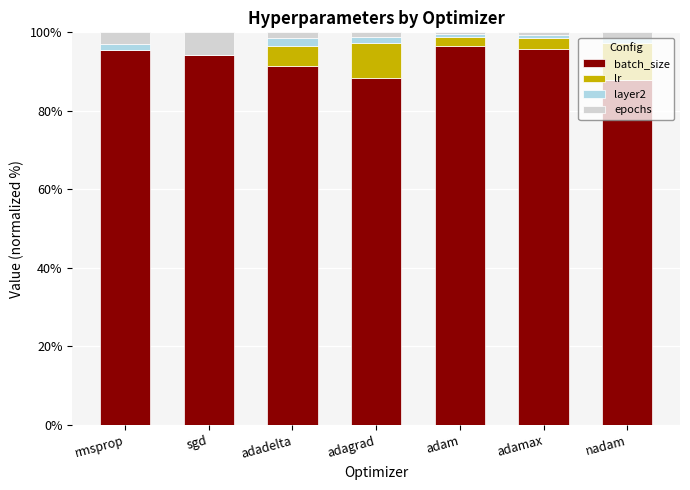

What is the highest value of the batch_size series?

96.6